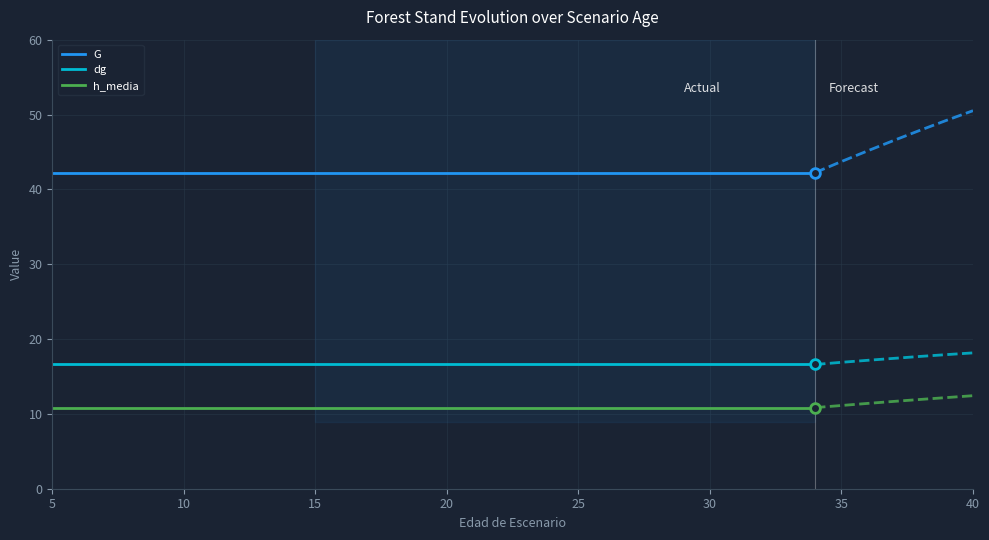

True or false: G and dg intersect in this chart.

False